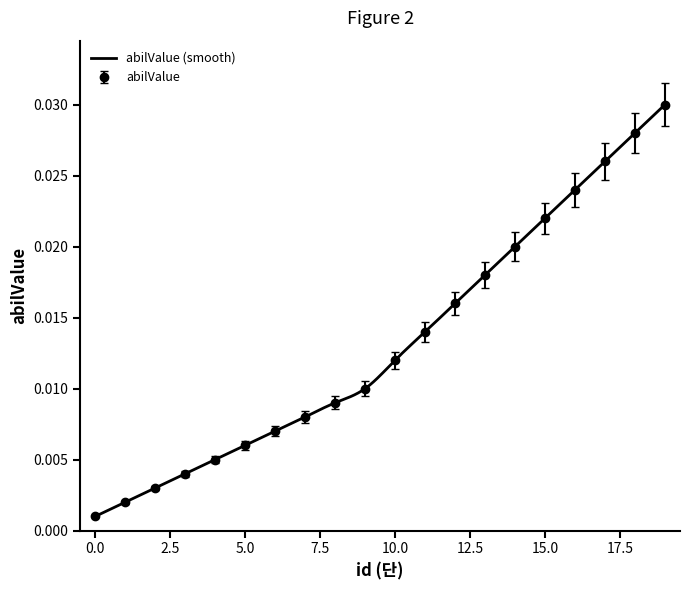

True or false: abilValue has more than 0 interior local peaks.

False